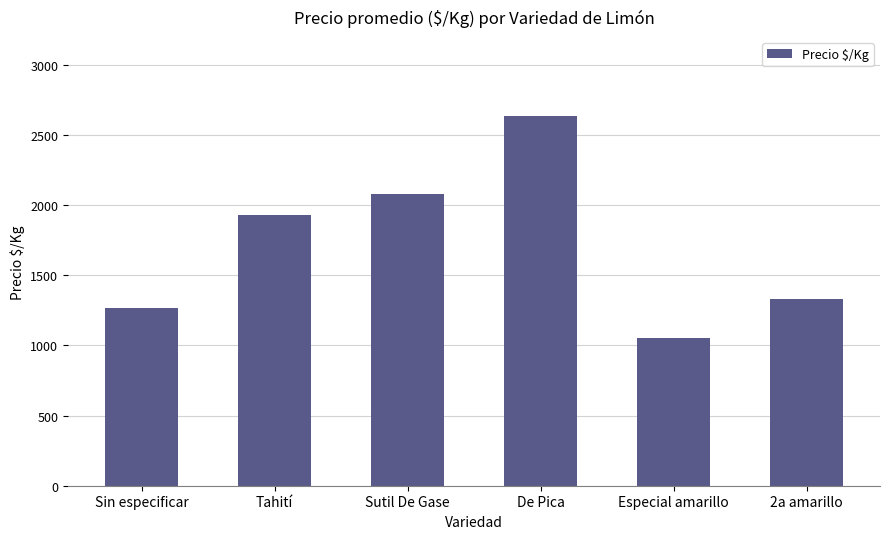

Reading left to right, extract all data points from this chart.

1267	1933	2083	2639	1056	1333